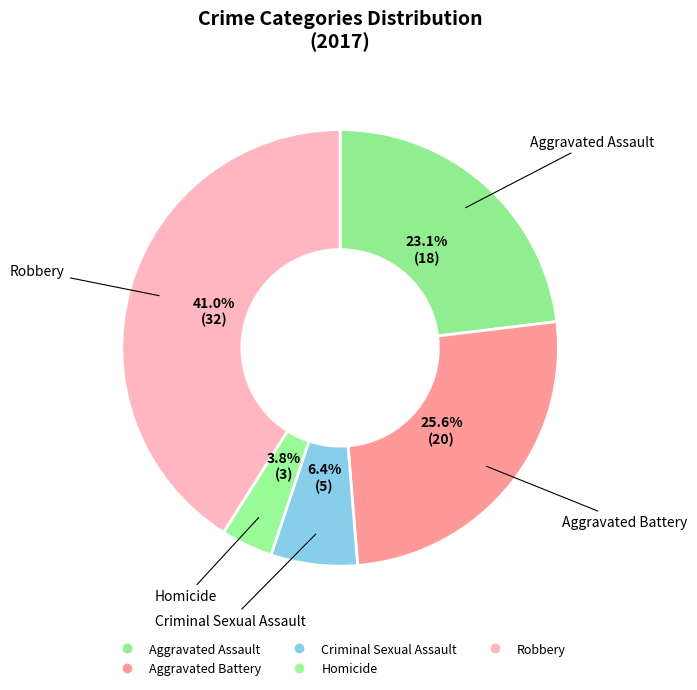

To the nearest percent, what is the difference between the largest and smallest slice percentages?

37%